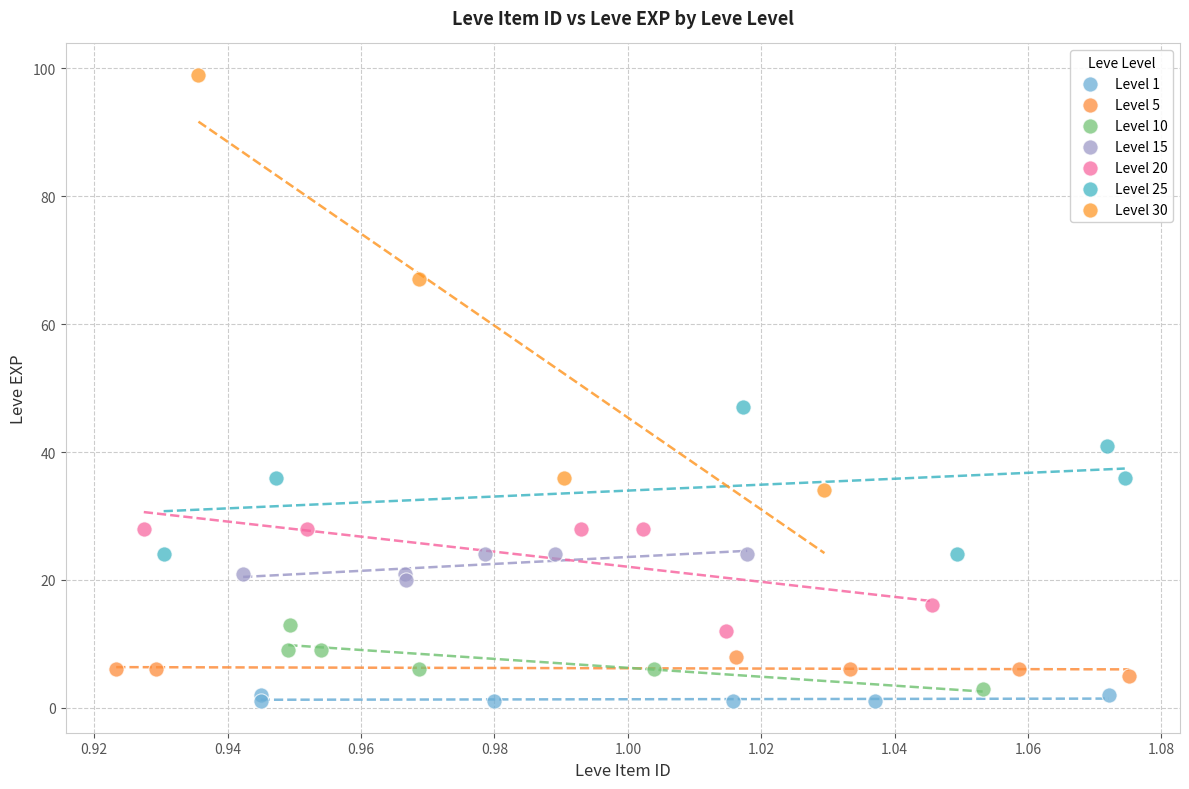

What are all the series names shown in the legend?

Level 1, Level 5, Level 10, Level 15, Level 20, Level 25, Level 30